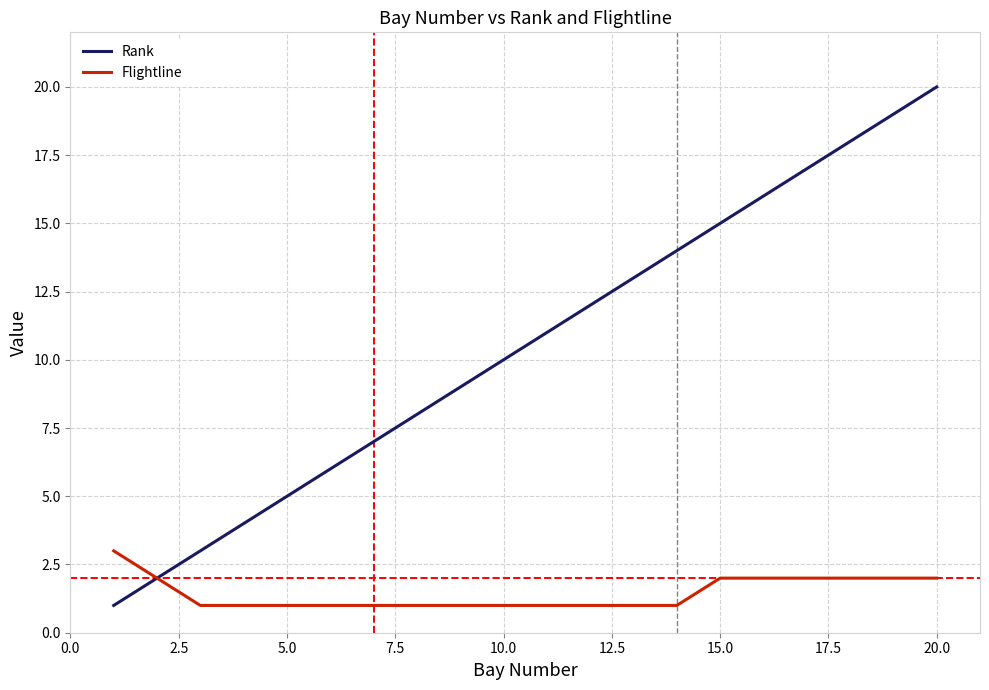

What is the greatest value displayed?

20